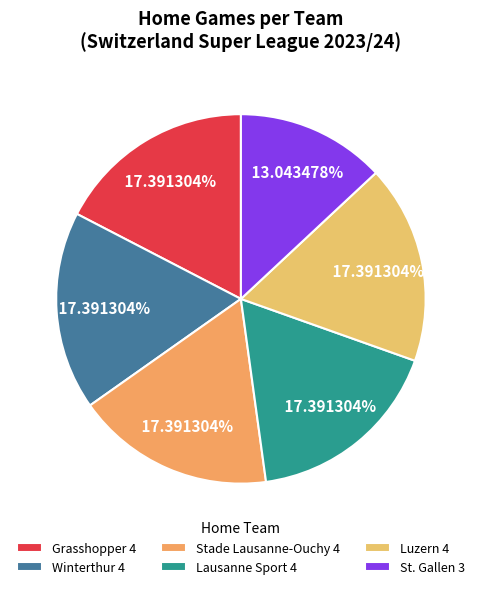

How many slices are in this pie chart?

6